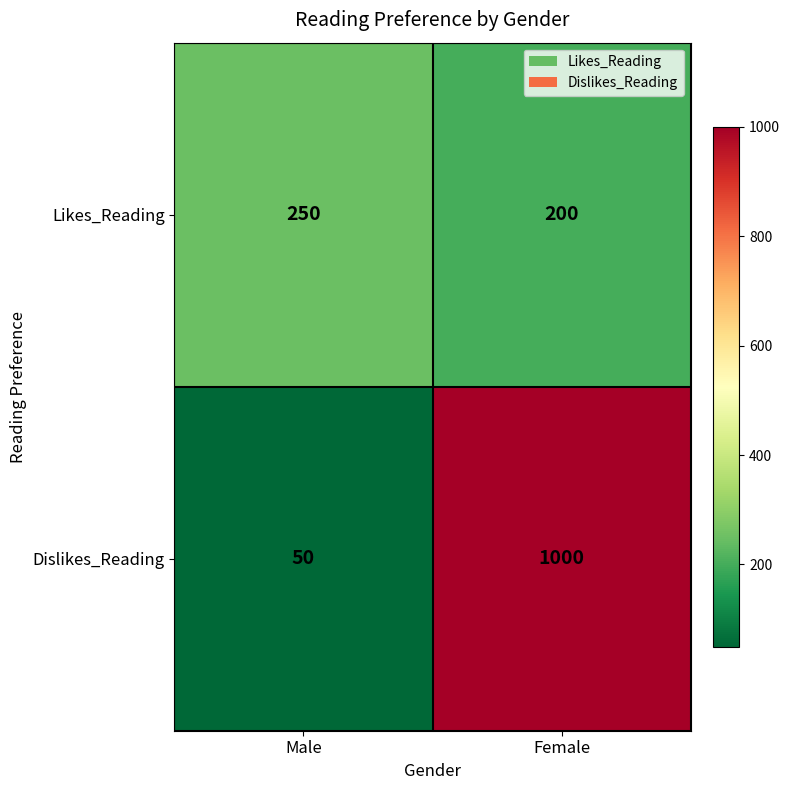

Which series changed the most between Male and Female?

Dislikes_Reading